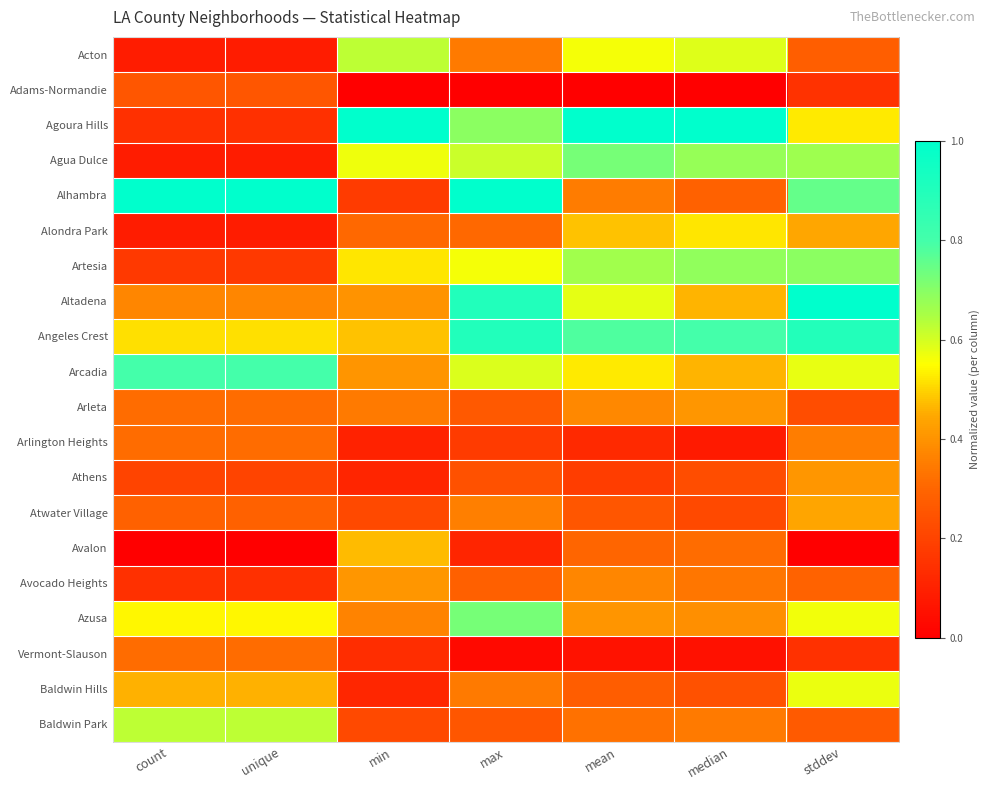

Reading left to right, what are all the values shown in this chart?

Acton: count=0.1	unique=0.1	min=0.6	max=0.3	mean=0.6	median=0.6	stddev=0.3
Adams-Normandie: count=0.3	unique=0.3	min=0.0	max=0.0	mean=0.0	median=0.0	stddev=0.2
Agoura Hills: count=0.1	unique=0.1	min=1.0	max=0.7	mean=1.0	median=1.0	stddev=0.5
Agua Dulce: count=0.1	unique=0.1	min=0.6	max=0.6	mean=0.7	median=0.7	stddev=0.7
Alhambra: count=1.0	unique=1.0	min=0.2	max=1.0	mean=0.3	median=0.3	stddev=0.8
Alondra Park: count=0.1	unique=0.1	min=0.3	max=0.3	mean=0.5	median=0.5	stddev=0.4
Artesia: count=0.2	unique=0.2	min=0.5	max=0.6	mean=0.7	median=0.7	stddev=0.7
Altadena: count=0.4	unique=0.4	min=0.4	max=0.9	mean=0.6	median=0.5	stddev=1.0
Angeles Crest: count=0.5	unique=0.5	min=0.5	max=0.9	mean=0.8	median=0.8	stddev=0.9
Arcadia: count=0.8	unique=0.8	min=0.4	max=0.6	mean=0.5	median=0.5	stddev=0.6
Arleta: count=0.3	unique=0.3	min=0.3	max=0.3	mean=0.4	median=0.4	stddev=0.2
Arlington Heights: count=0.3	unique=0.3	min=0.1	max=0.2	mean=0.1	median=0.1	stddev=0.4
Athens: count=0.2	unique=0.2	min=0.1	max=0.2	mean=0.2	median=0.2	stddev=0.4
Atwater Village: count=0.3	unique=0.3	min=0.2	max=0.4	mean=0.3	median=0.2	stddev=0.4
Avalon: count=0.0	unique=0.0	min=0.5	max=0.1	mean=0.3	median=0.3	stddev=0.0
Avocado Heights: count=0.1	unique=0.1	min=0.4	max=0.3	mean=0.4	median=0.3	stddev=0.3
Azusa: count=0.5	unique=0.5	min=0.4	max=0.7	mean=0.4	median=0.4	stddev=0.6
Vermont-Slauson: count=0.3	unique=0.3	min=0.1	max=0.0	mean=0.1	median=0.1	stddev=0.1
Baldwin Hills: count=0.5	unique=0.5	min=0.1	max=0.3	mean=0.3	median=0.2	stddev=0.6
Baldwin Park: count=0.6	unique=0.6	min=0.2	max=0.3	mean=0.3	median=0.3	stddev=0.3